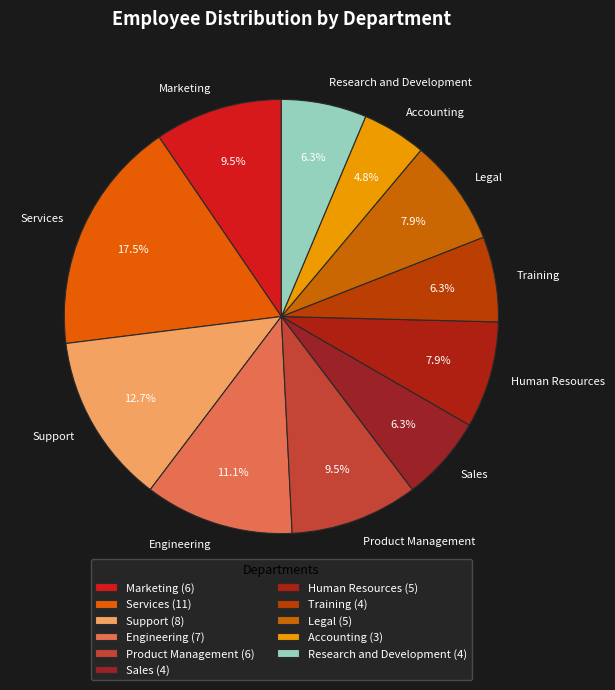

Is it true that Sales is 6% of the pie?

True